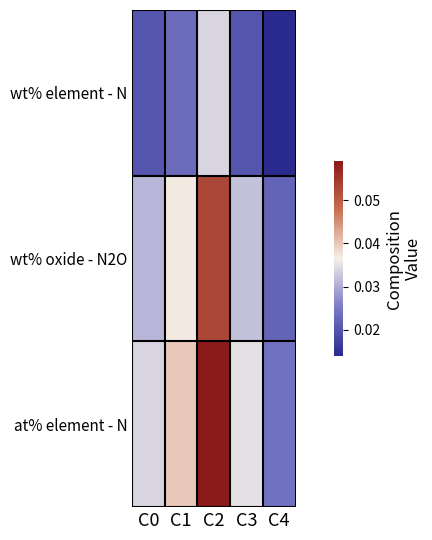

Which series has the largest range (max minus min)?

at% element - N